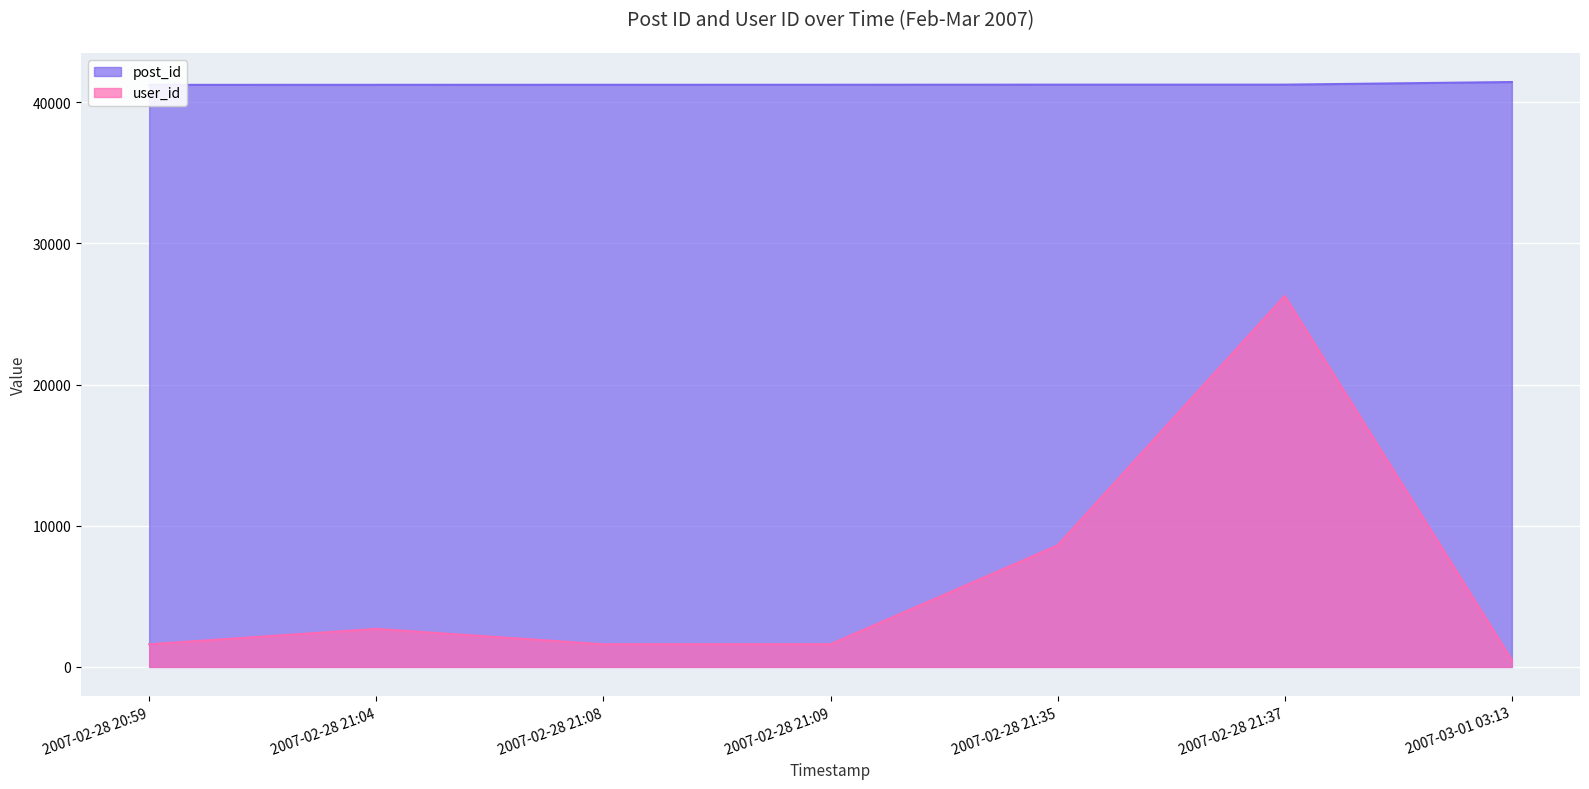

Does the chart display data point markers on the line(s)?

No